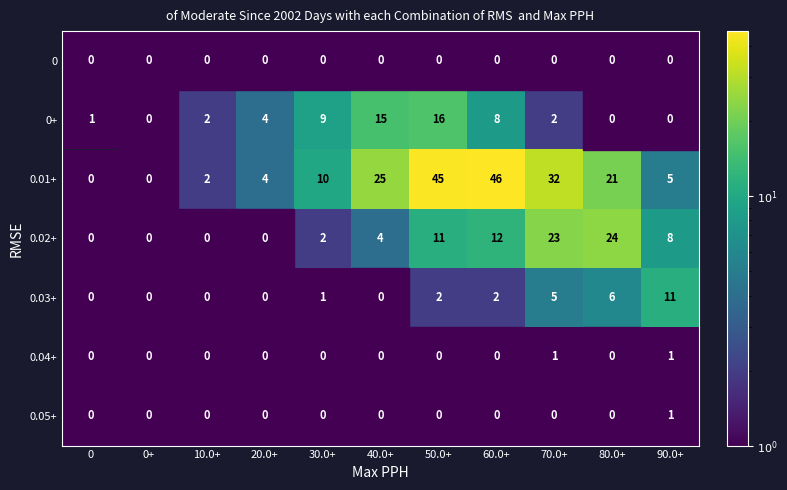

Which series has the largest range (max minus min)?

0.01+